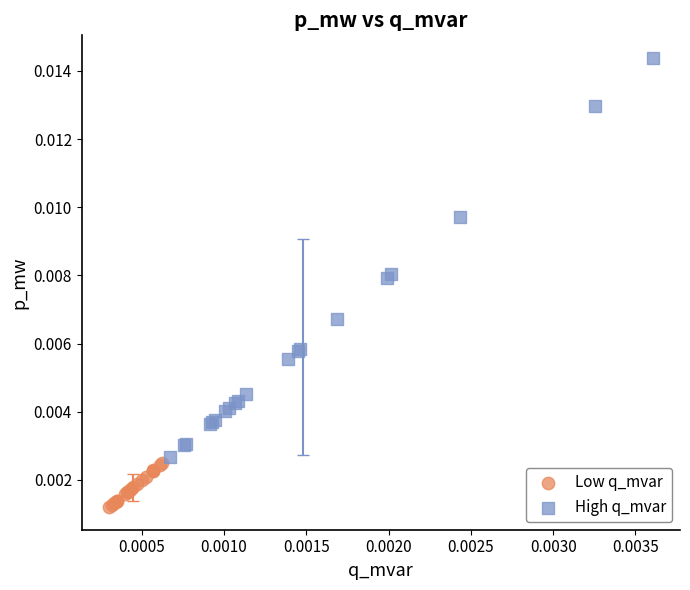

Which series has the largest Y range (max minus min)?

High q_mvar